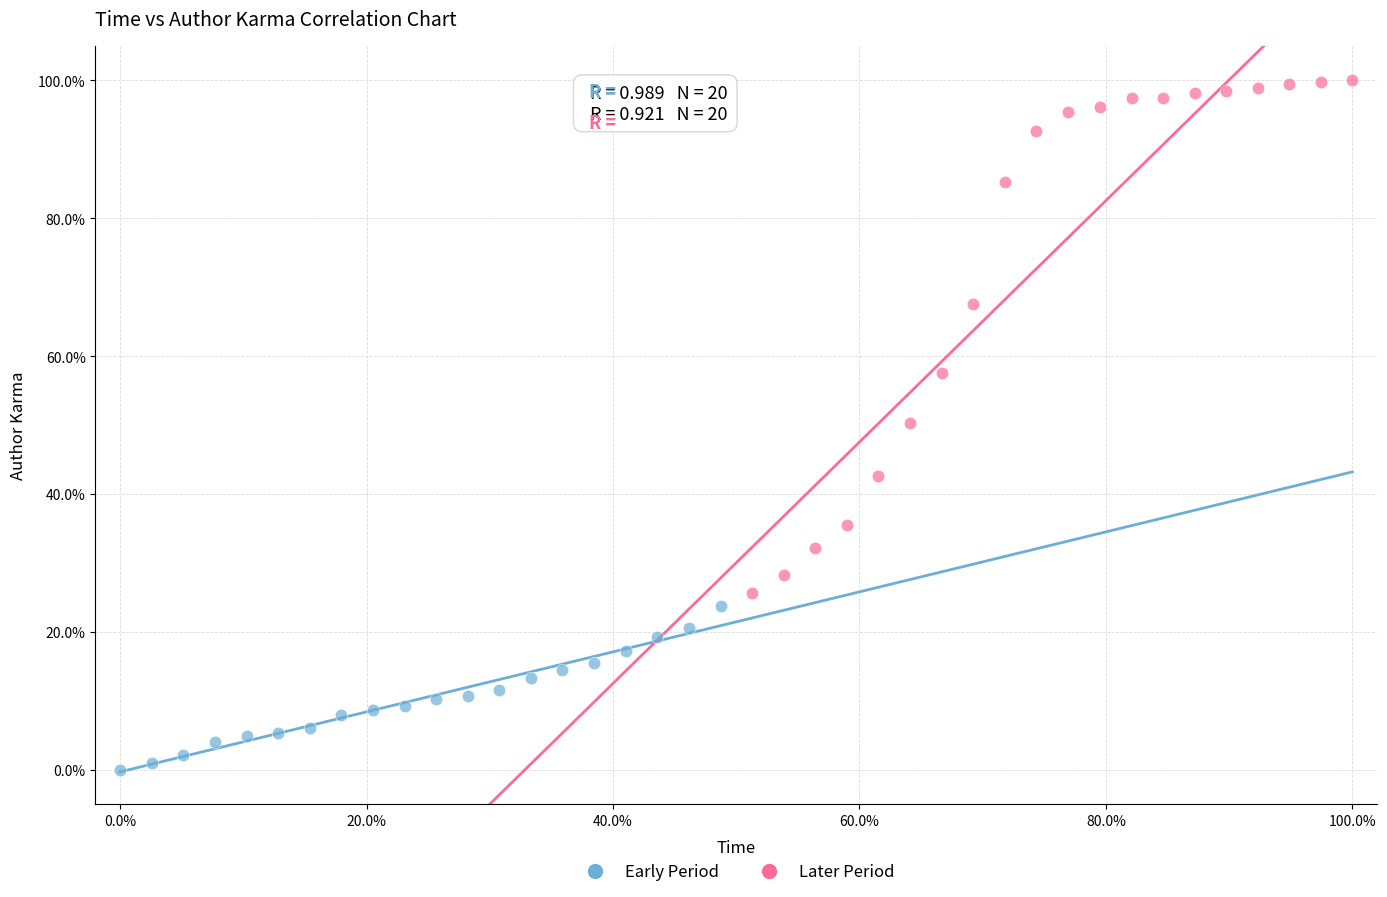

Which series has the largest Y range (max minus min)?

Later Period